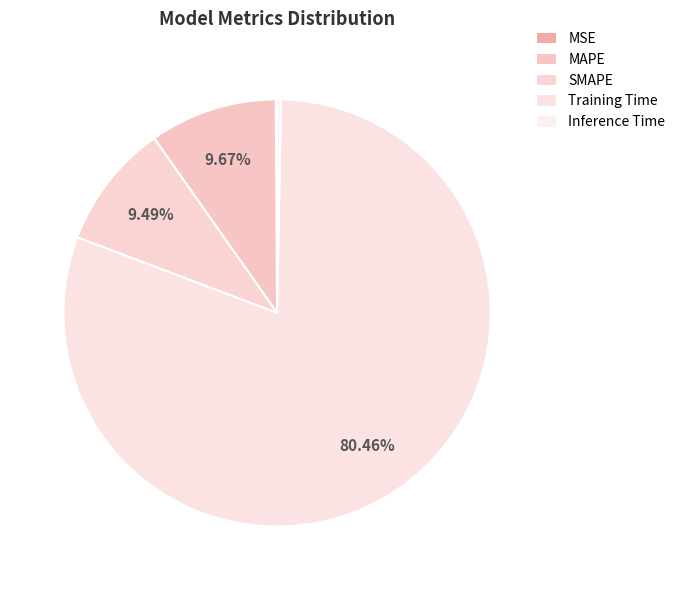

The MAPE slice represents 22% of the pie. True or false?

False